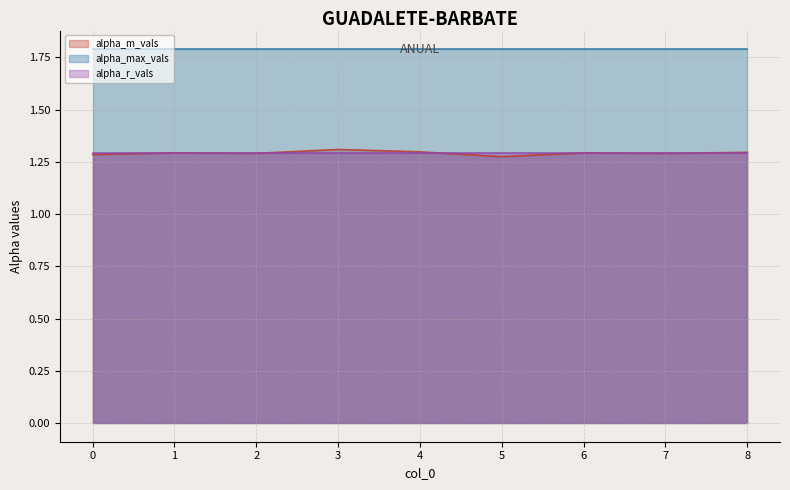

Reading left to right, what are all the values shown in this chart?

alpha_m_vals: 1.3	1.3	1.3	1.3	1.3	1.3	1.3	1.3	1.3
alpha_max_vals: 1.8	1.8	1.8	1.8	1.8	1.8	1.8	1.8	1.8
alpha_r_vals: 1.3	1.3	1.3	1.3	1.3	1.3	1.3	1.3	1.3